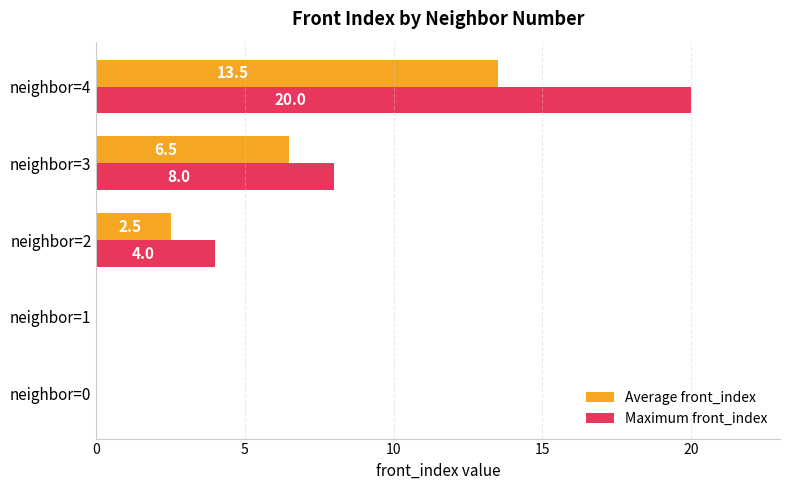

What is the greatest value displayed?

20.0